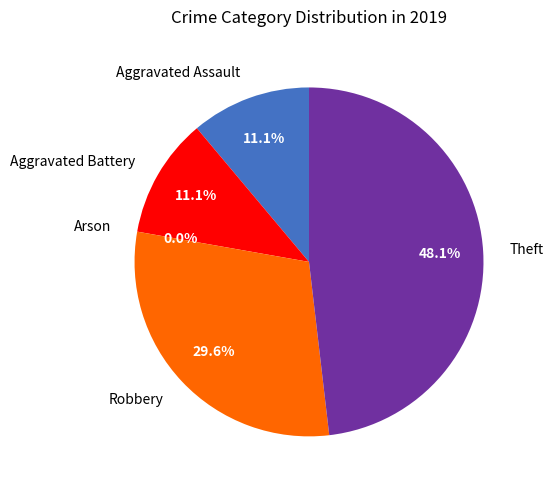

Combined, do Theft and Aggravated Battery account for over 50%?

Yes